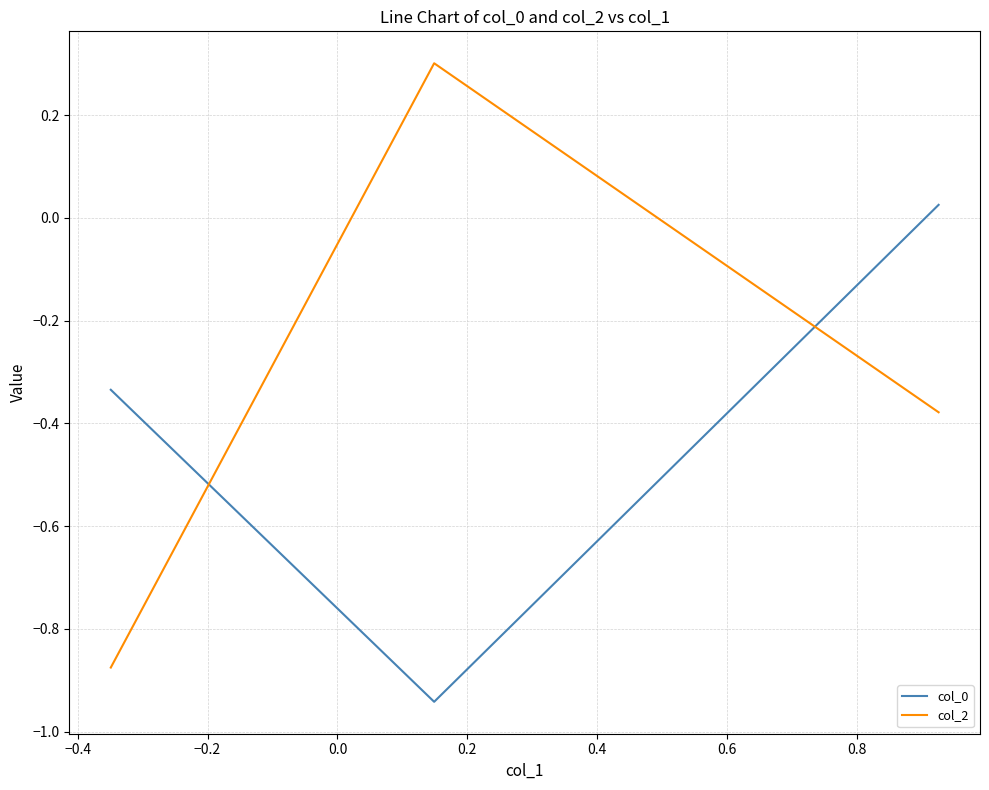

What is the difference between the second highest and minimum values in the col_2 series?

0.5